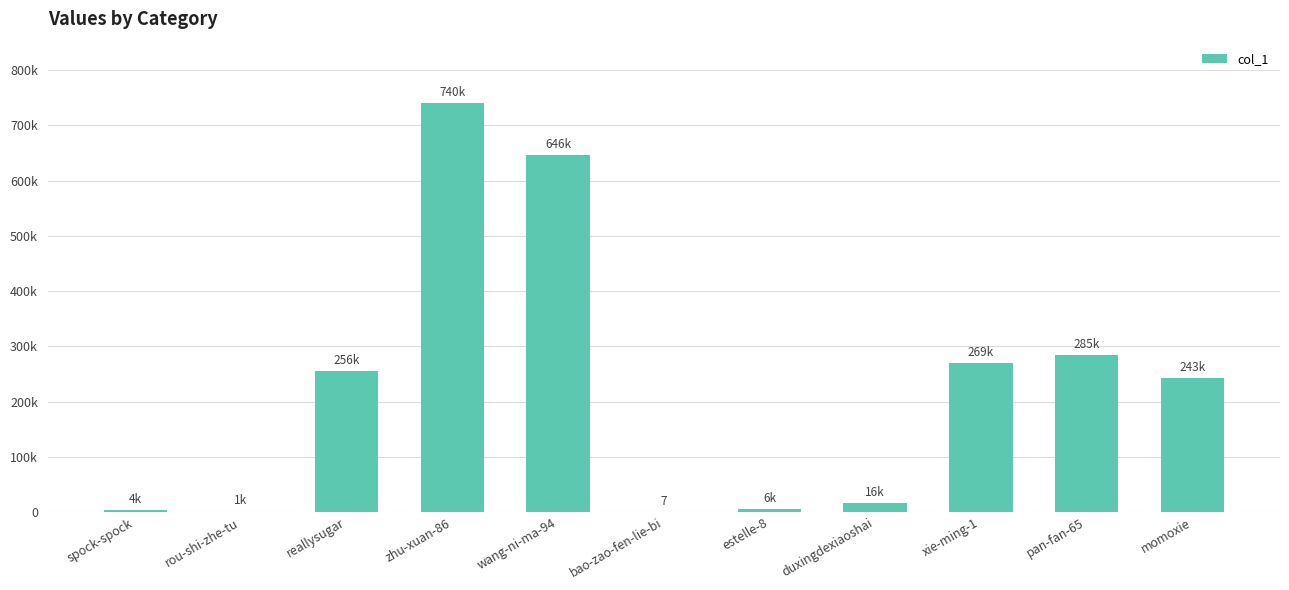

Where does the data first go above 242584?

reallysugar